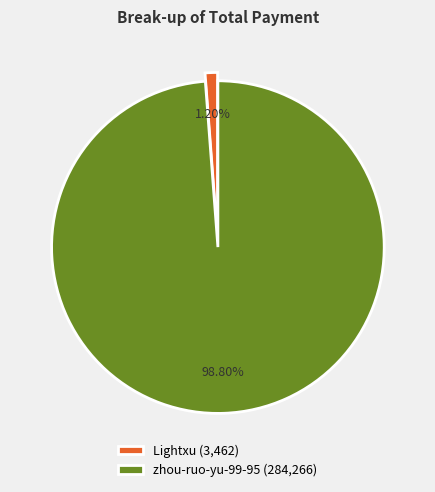

To the nearest percent, what is the combined percentage of Lightxu and zhou-ruo-yu-99-95?

100%